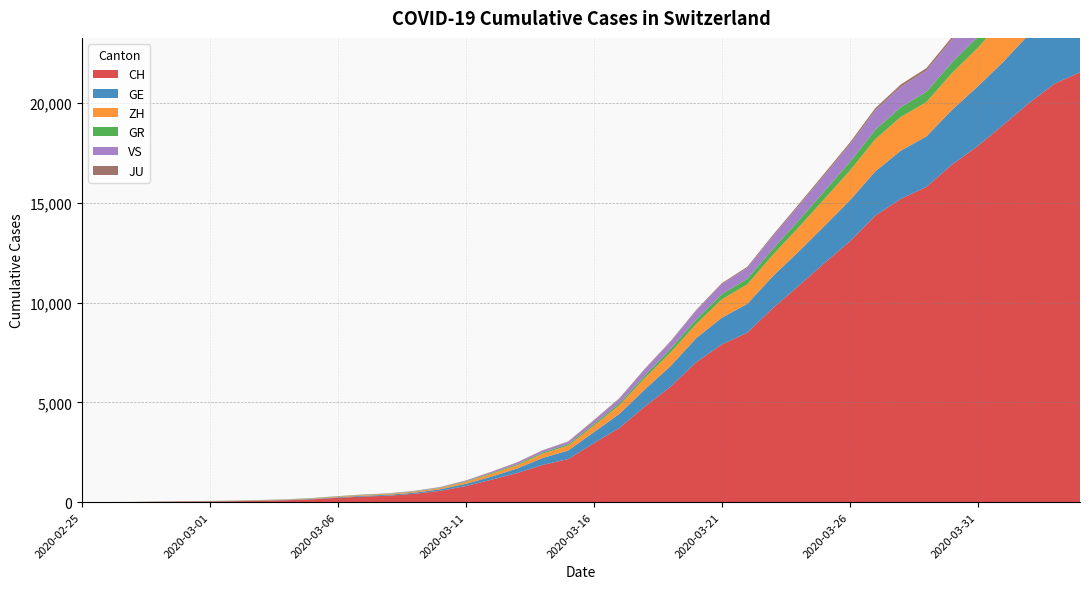

Reading left to right, transcribe all the data shown in this chart.

CH: 2020-02-25=0	2020-02-26=4	2020-02-27=8	2020-02-28=20	2020-02-29=30	2020-03-01=36	2020-03-02=50	2020-03-03=69	2020-03-04=97	2020-03-05=142	2020-03-06=219	2020-03-07=280	2020-03-08=327	2020-03-09=419	2020-03-10=569	2020-03-11=806	2020-03-12=1124	2020-03-13=1461	2020-03-14=1866	2020-03-15=2160	2020-03-16=2954	2020-03-17=3722	2020-03-18=4801	2020-03-19=5788	2020-03-20=7014	2020-03-21=7904	2020-03-22=8498	2020-03-23=9735	2020-03-24=10838	2020-03-25=11975	2020-03-26=13064	2020-03-27=14367	2020-03-28=15207	2020-03-29=15809	2020-03-30=16928	2020-03-31=17852	2020-04-01=18915	2020-04-02=20005	2020-04-03=20978	2020-04-04=21554
GE: 2020-02-25=0	2020-02-26=1	2020-02-27=1	2020-02-28=5	2020-02-29=9	2020-03-01=10	2020-03-02=11	2020-03-03=14	2020-03-04=16	2020-03-05=20	2020-03-06=30	2020-03-07=43	2020-03-08=45	2020-03-09=60	2020-03-10=79	2020-03-11=113	2020-03-12=154	2020-03-13=225	2020-03-14=347	2020-03-15=430	2020-03-16=551	2020-03-17=705	2020-03-18=857	2020-03-19=1035	2020-03-20=1204	2020-03-21=1342	2020-03-22=1445	2020-03-23=1600	2020-03-24=1717	2020-03-25=1856	2020-03-26=2057	2020-03-27=2215	2020-03-28=2419	2020-03-29=2530	2020-03-30=2743	2020-03-31=2984	2020-04-01=3160	2020-04-02=3445	2020-04-03=3650	2020-04-04=3788
ZH: 2020-02-25=0	2020-02-26=0	2020-02-27=2	2020-02-28=2	2020-02-29=6	2020-03-01=7	2020-03-02=10	2020-03-03=13	2020-03-04=15	2020-03-05=23	2020-03-06=29	2020-03-07=34	2020-03-08=40	2020-03-09=49	2020-03-10=62	2020-03-11=101	2020-03-12=140	2020-03-13=163	2020-03-14=218	2020-03-15=250	2020-03-16=326	2020-03-17=429	2020-03-18=568	2020-03-19=679	2020-03-20=711	2020-03-21=919	2020-03-22=978	2020-03-23=1067	2020-03-24=1213	2020-03-25=1357	2020-03-26=1489	2020-03-27=1616	2020-03-28=1690	2020-03-29=1722	2020-03-30=1848	2020-03-31=1936	2020-04-01=2125	2020-04-02=2289	2020-04-03=2417	2020-04-04=2450
GR: 2020-02-25=0	2020-02-26=2	2020-02-27=2	2020-02-28=6	2020-02-29=6	2020-03-01=6	2020-03-02=9	2020-03-03=9	2020-03-04=12	2020-03-05=14	2020-03-06=16	2020-03-07=17	2020-03-08=18	2020-03-09=18	2020-03-10=22	2020-03-11=31	2020-03-12=43	2020-03-13=53	2020-03-14=56	2020-03-15=71	2020-03-16=84	2020-03-17=101	2020-03-18=128	2020-03-19=182	2020-03-20=226	2020-03-21=258	2020-03-22=284	2020-03-23=300	2020-03-24=343	2020-03-25=393	2020-03-26=433	2020-03-27=474	2020-03-28=495	2020-03-29=519	2020-03-30=535	2020-03-31=547	2020-04-01=592	2020-04-02=622	2020-04-03=649	2020-04-04=657
VS: 2020-02-25=0	2020-02-26=0	2020-02-27=0	2020-02-28=1	2020-02-29=1	2020-03-01=2	2020-03-02=3	2020-03-03=3	2020-03-04=4	2020-03-05=5	2020-03-06=6	2020-03-07=7	2020-03-08=12	2020-03-09=17	2020-03-10=22	2020-03-11=30	2020-03-12=53	2020-03-13=76	2020-03-14=98	2020-03-15=115	2020-03-16=172	2020-03-17=225	2020-03-18=312	2020-03-19=349	2020-03-20=436	2020-03-21=498	2020-03-22=535	2020-03-23=628	2020-03-24=728	2020-03-25=793	2020-03-26=874	2020-03-27=968	2020-03-28=1017	2020-03-29=1055	2020-03-30=1144	2020-03-31=1211	2020-04-01=1282	2020-04-02=1334	2020-04-03=1385	2020-04-04=1418
JU: 2020-02-25=0	2020-02-26=0	2020-02-27=1	2020-02-28=1	2020-02-29=1	2020-03-01=1	2020-03-02=1	2020-03-03=2	2020-03-04=2	2020-03-05=4	2020-03-06=4	2020-03-07=5	2020-03-08=5	2020-03-09=7	2020-03-10=7	2020-03-11=7	2020-03-12=12	2020-03-13=17	2020-03-14=18	2020-03-15=19	2020-03-16=25	2020-03-17=29	2020-03-18=32	2020-03-19=36	2020-03-20=44	2020-03-21=54	2020-03-22=61	2020-03-23=69	2020-03-24=82	2020-03-25=92	2020-03-26=100	2020-03-27=114	2020-03-28=119	2020-03-29=127	2020-03-30=128	2020-03-31=140	2020-04-01=145	2020-04-02=149	2020-04-03=149	2020-04-04=154